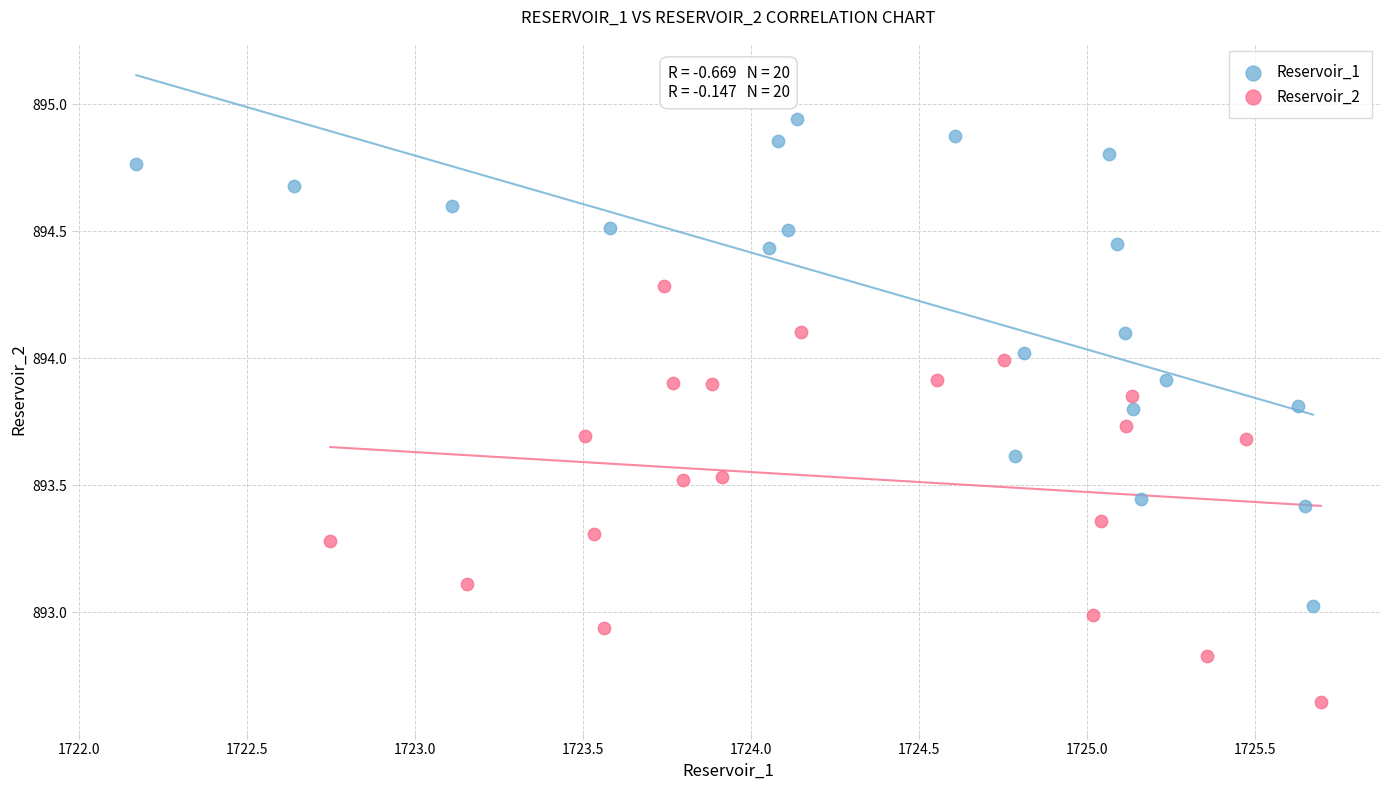

Which series reaches the minimum Y coordinate?

Reservoir_2